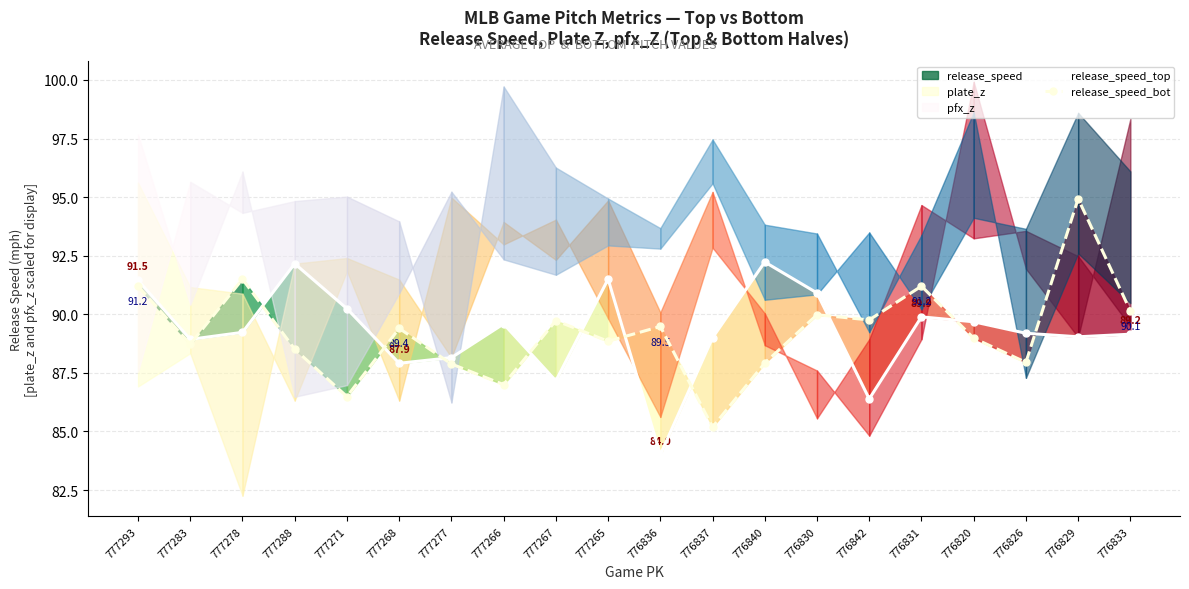

What is the value of the release_speed_top point at the 20th from the left?

89.2